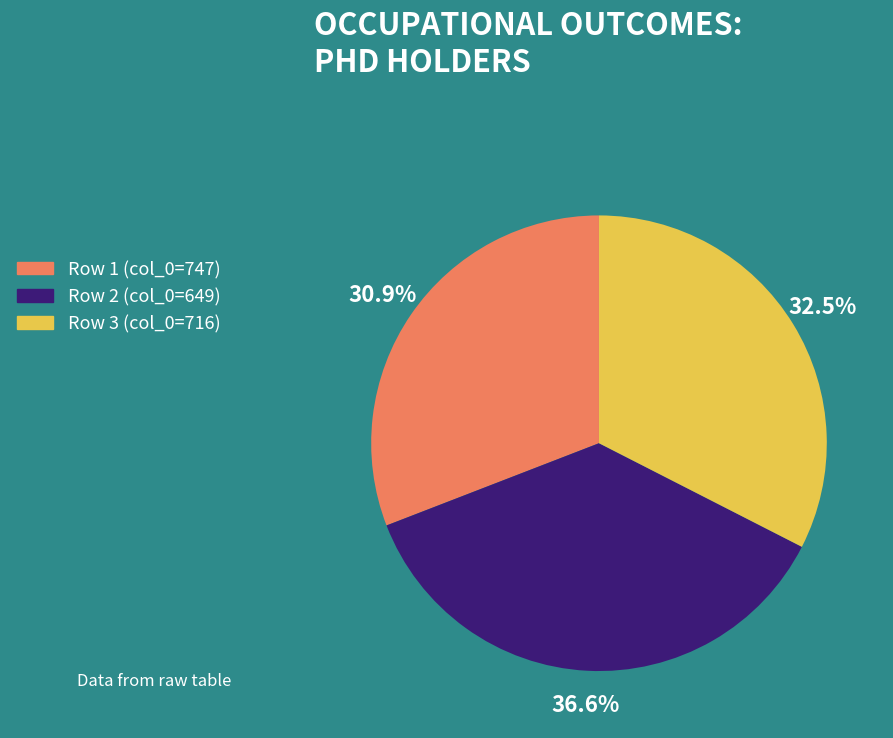

Is there a majority slice in this chart?

No